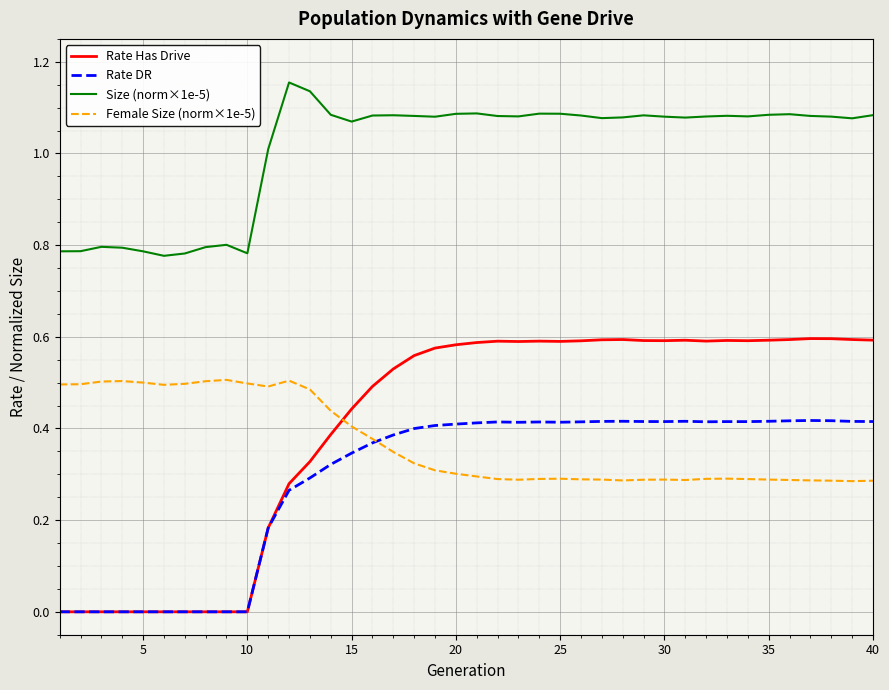

Which series has the widest spread of values?

Rate Has Drive